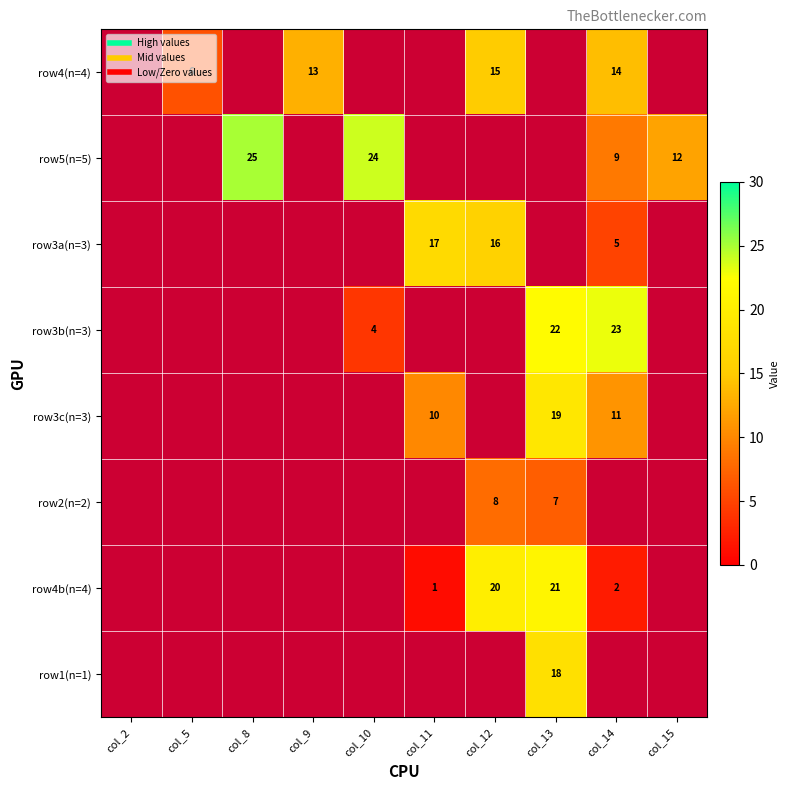

Between col_5 and col_12, which is larger?

col_12